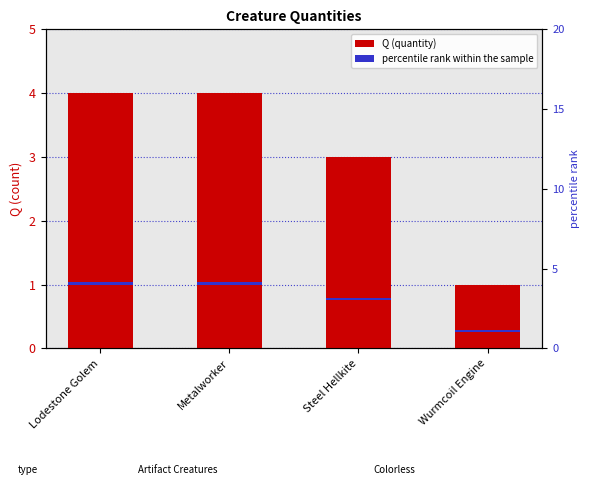

Reading left to right, transcribe all the data shown in this chart.

Q (quantity): Lodestone Golem=4.0	Metalworker=4.0	Steel Hellkite=3.0	Wurmcoil Engine=1.0
percentile rank within the sample: Lodestone Golem=0.2	Metalworker=0.2	Steel Hellkite=0.2	Wurmcoil Engine=0.2